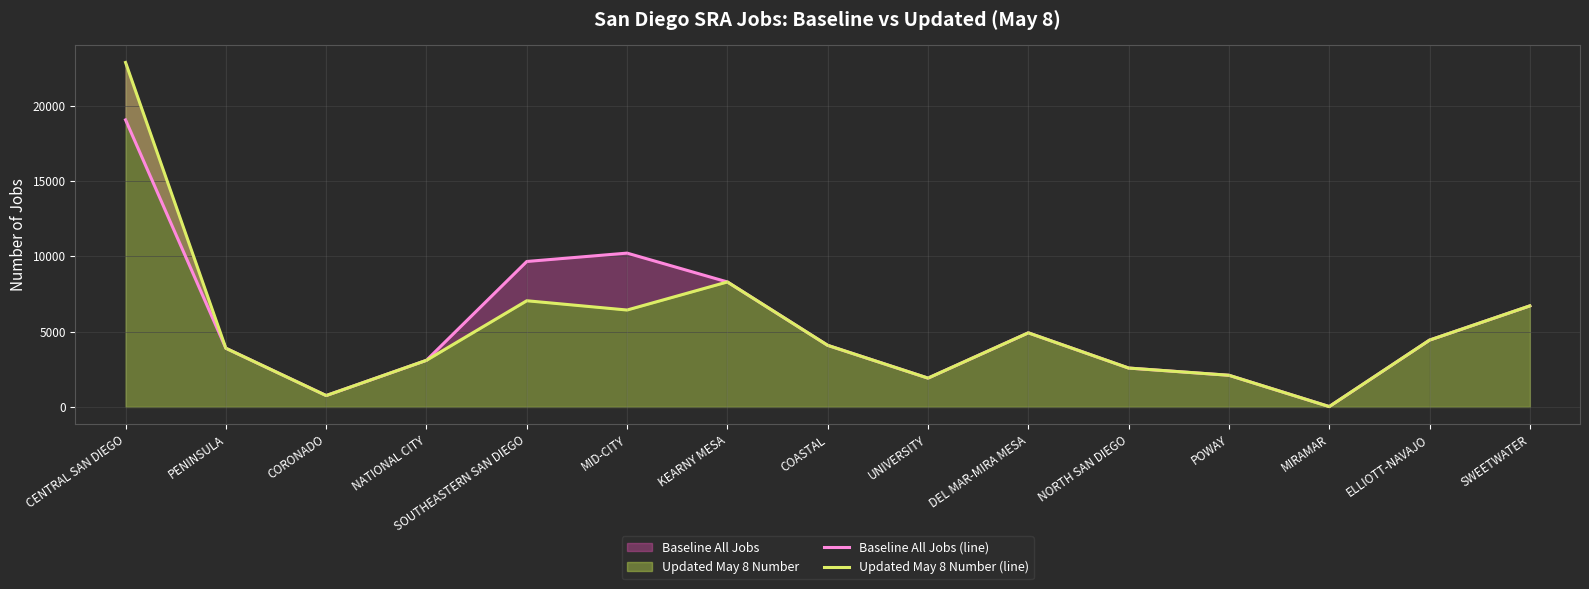

What is the smallest value displayed?

23.0